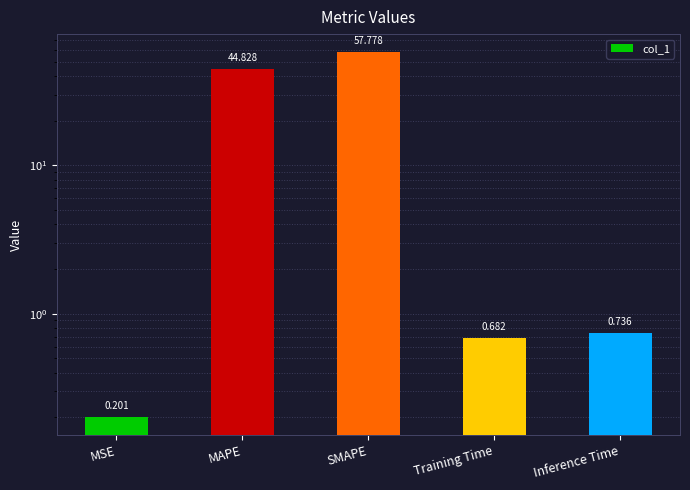

What is the minimum value shown in the chart?

0.2